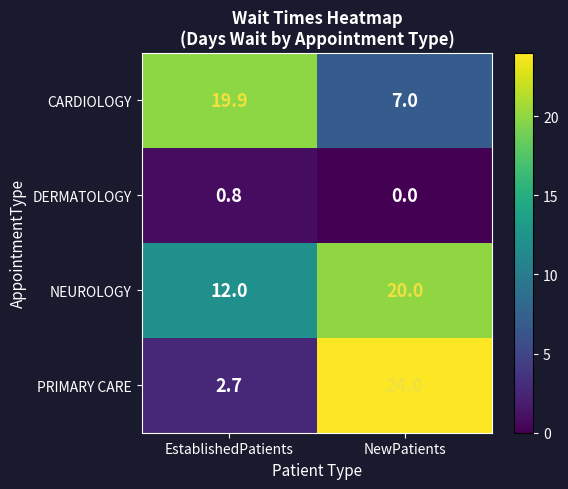

What is the total value across all series at EstablishedPatients?

35.4